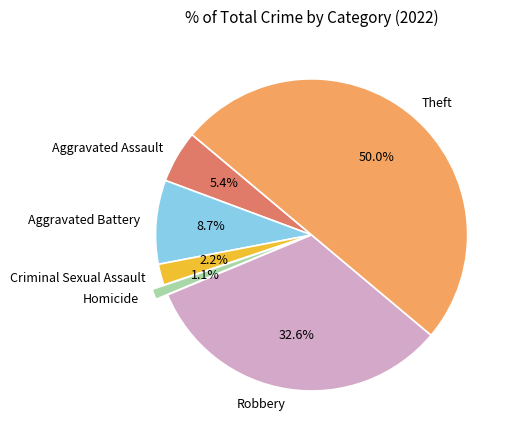

Which slice is the smallest?

Homicide